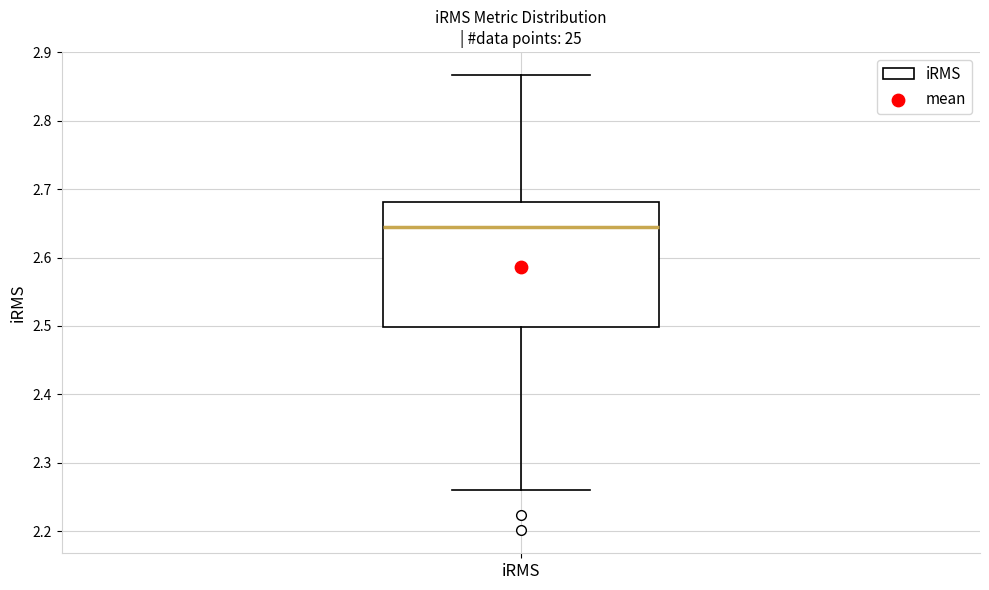

Read this box plot against the y-axis: the position of the median line, the range covered by the box, and the ends of both whiskers. The values are not printed on the chart, so give them approximately, as read against the axis.

median 2.64, box 2.50 to 2.68, whiskers 2.26 to 2.87